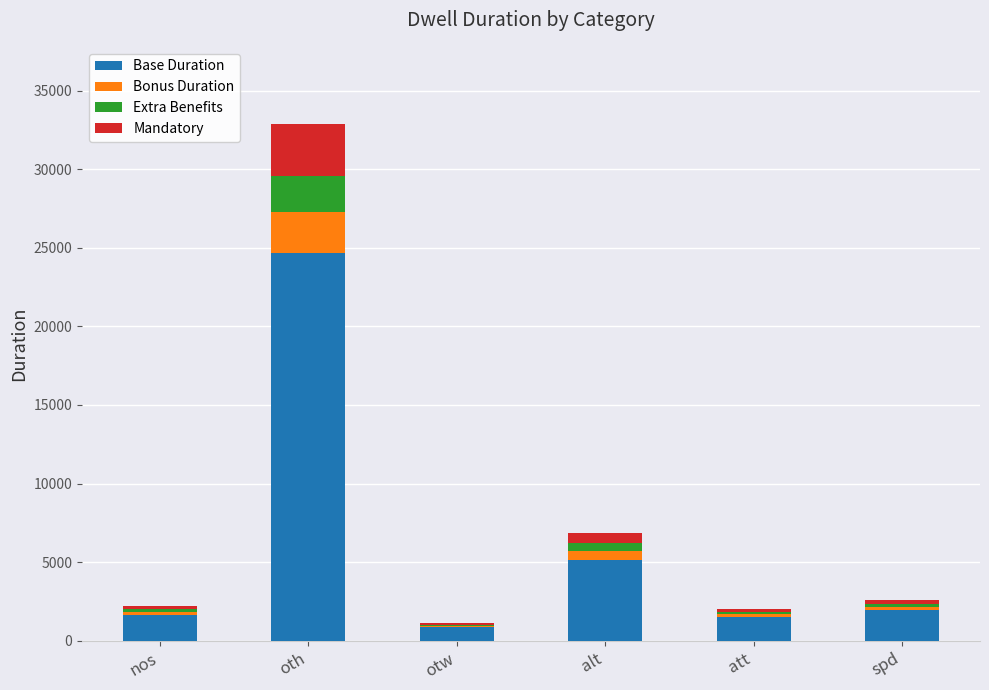

What is the sum of all Base Duration values?

35757.0